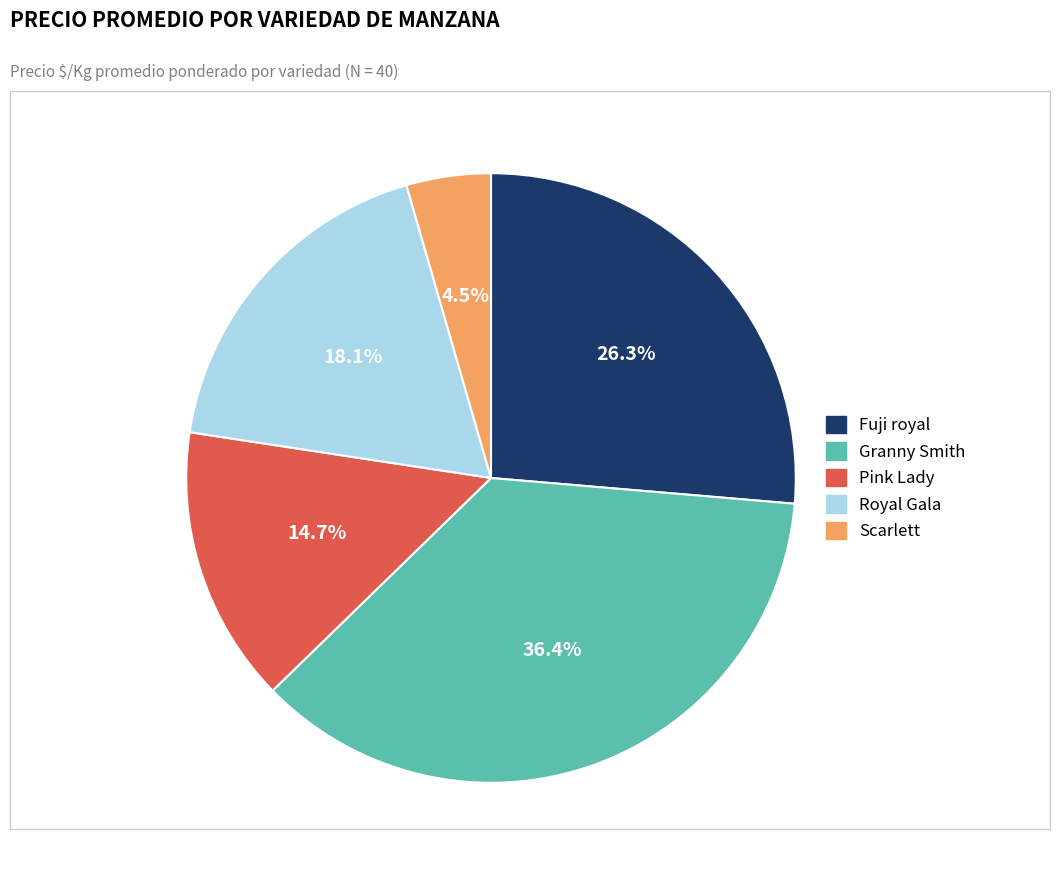

Rank the categories by value from lowest to highest.

Scarlett, Pink Lady, Royal Gala, Fuji royal, Granny Smith